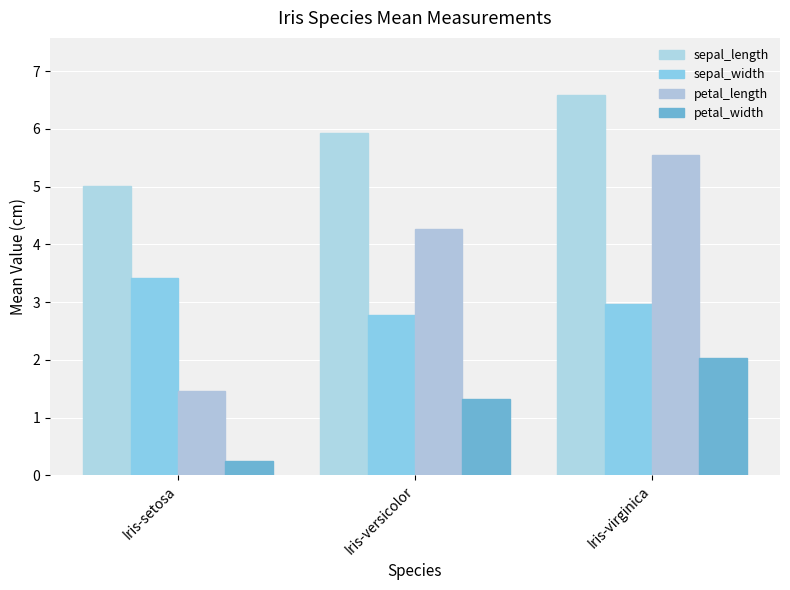

What value does the sepal_length series have at Iris-virginica?

6.6